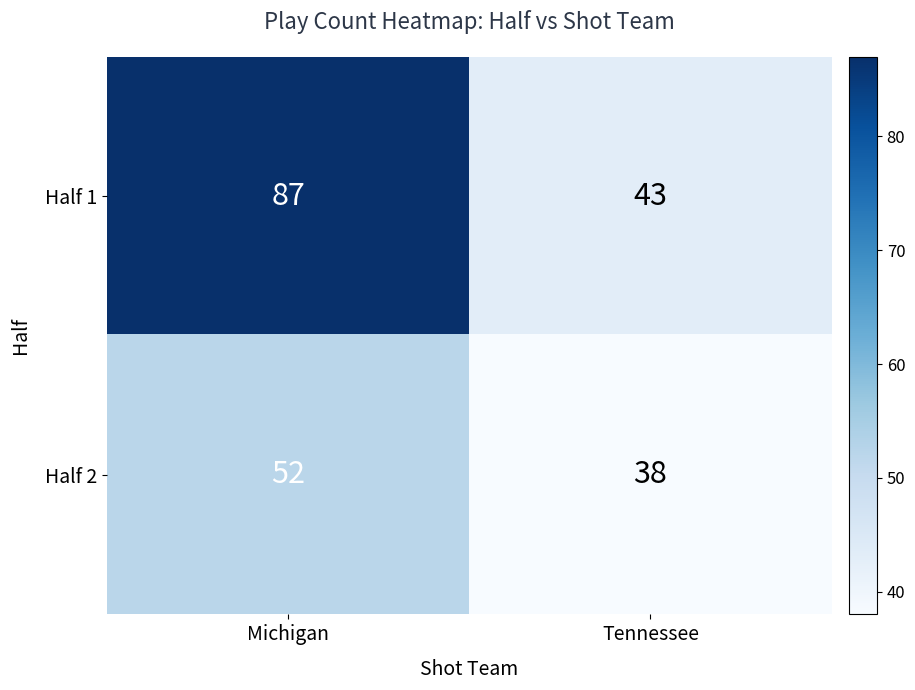

At which label does Half 1 reach its peak?

Michigan